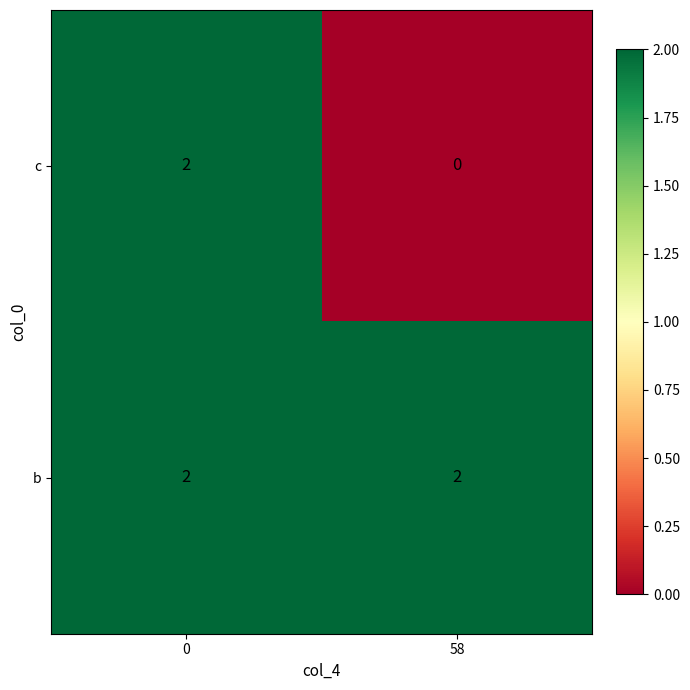

True or false: c has a value of -1 at 58.

False